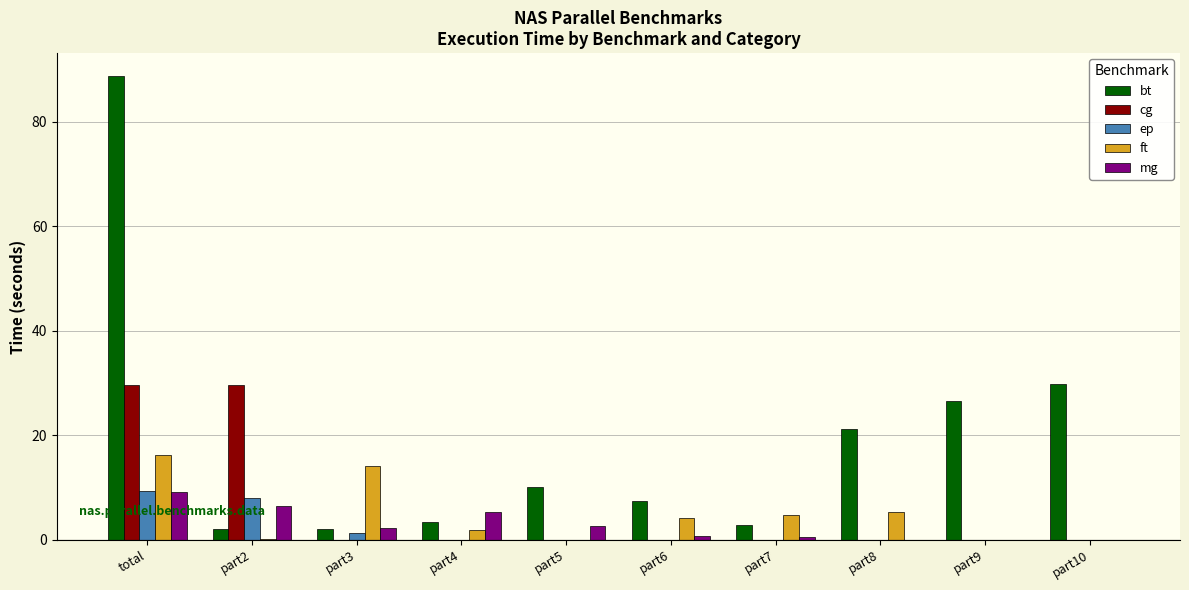

What is the sum of the mg values at total and part8?

9.2